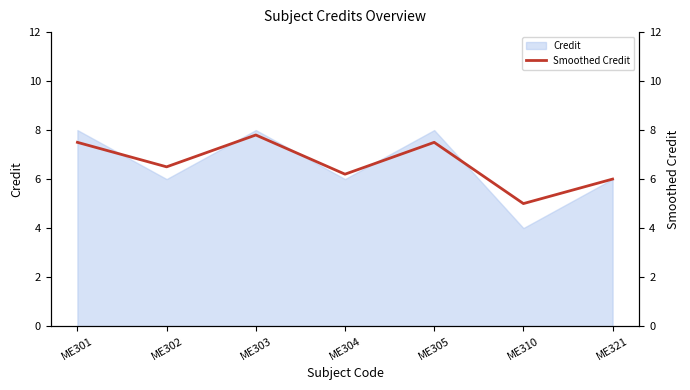

What is the minimum value for Credit?

4